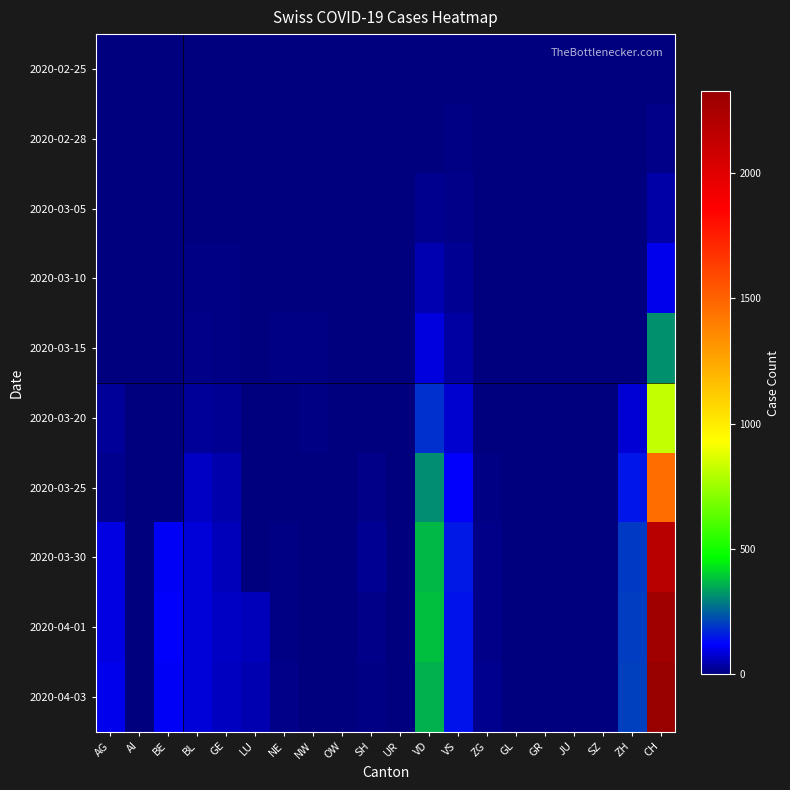

How many distinct data groups are displayed?

10